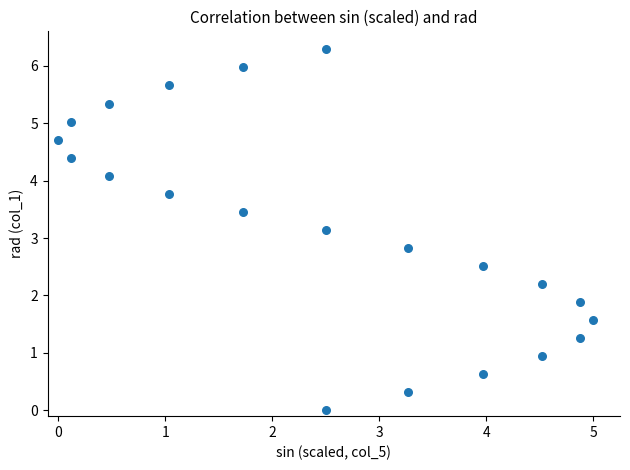

What is the range of Y values (max minus min)?

6.3